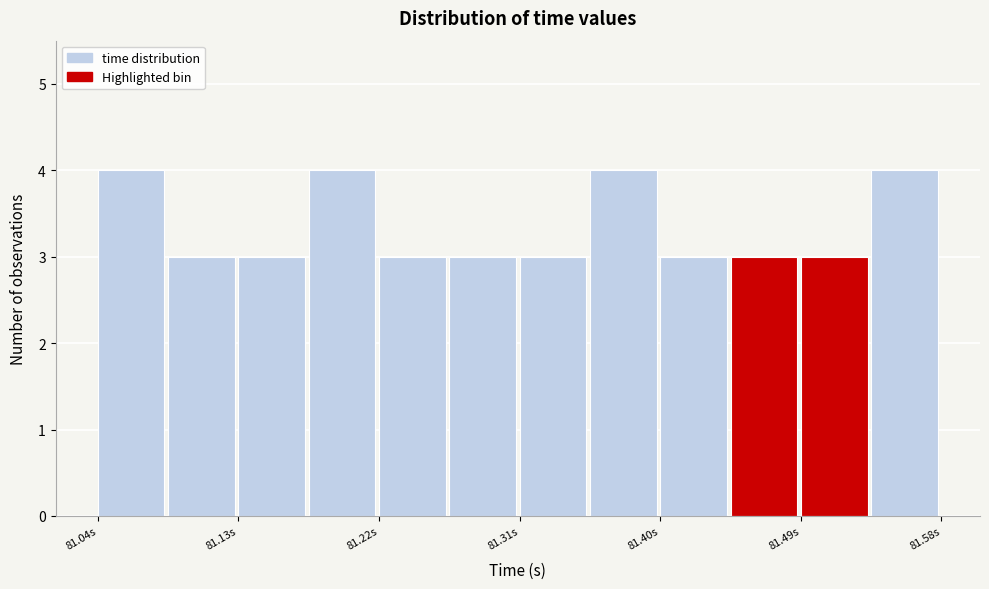

Reading left to right, list every bar in this chart as the range it spans on the x-axis followed by its height. Neither the bar edges nor the heights are printed on the chart, so give them approximately, as read against the axes.

81.04 to 81.08: 4
81.08 to 81.13: 3
81.13 to 81.17: 3
81.17 to 81.22: 4
81.22 to 81.27: 3
81.27 to 81.31: 3
81.31 to 81.36: 3
81.36 to 81.40: 4
81.40 to 81.45: 3
81.45 to 81.49: 3
81.49 to 81.54: 3
81.54 to 81.58: 4